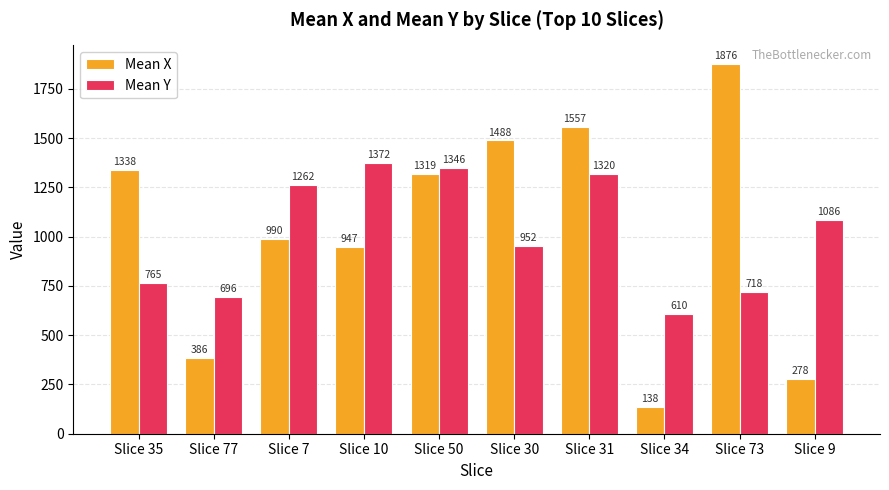

How many groups of bars are there?

10